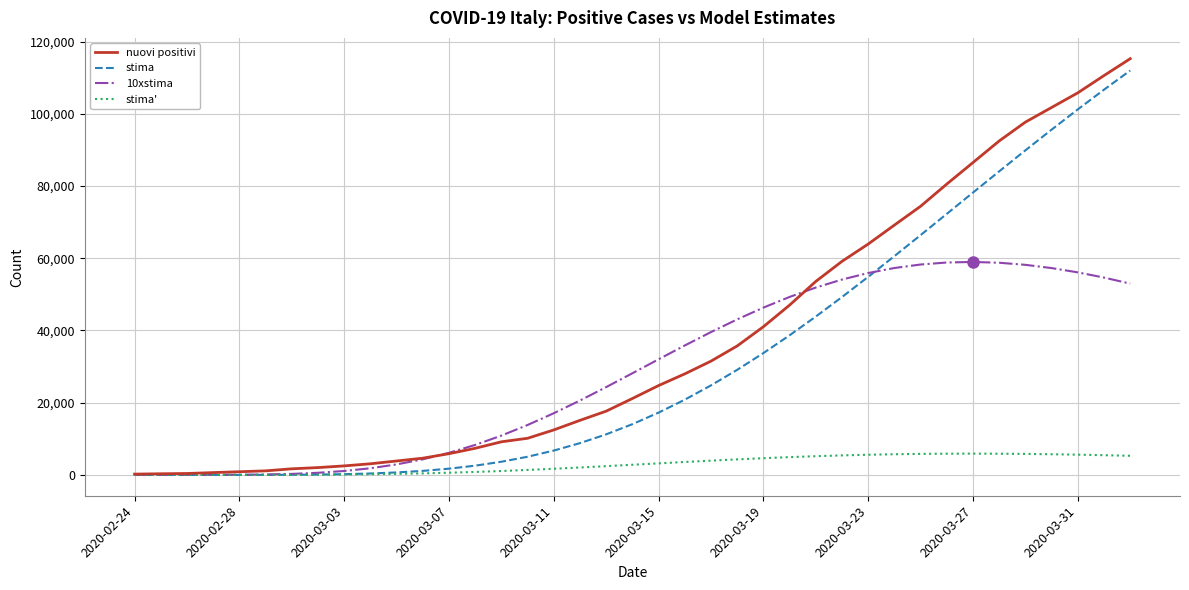

Which series has the largest range (max minus min)?

nuovi positivi